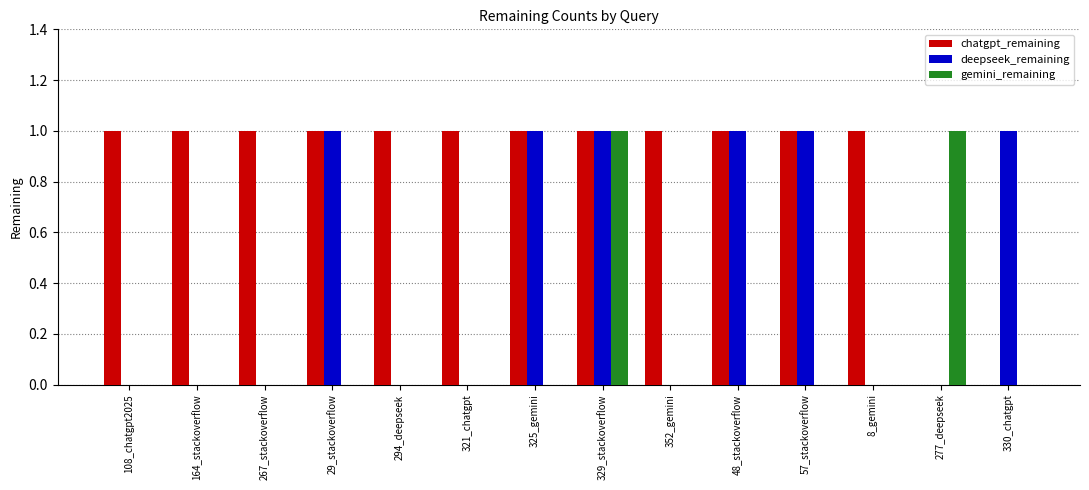

At which category is the sum across all series the highest?

329_stackoverflow